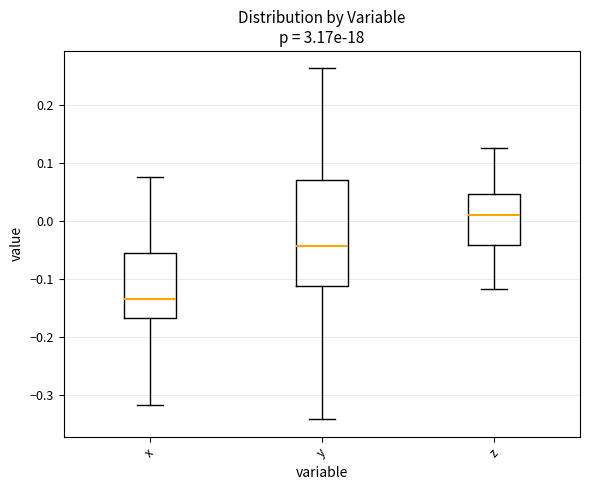

Reading left to right, transcribe this box plot: for each box, give where its median line is, the range the box spans, and where its two whiskers end, as read against the y-axis. The values are not printed on the chart, so give them approximately, as read against the axis.

x: median -0.13, box -0.17 to -0.06, whiskers -0.32 to 0.08
y: median -0.04, box -0.11 to 0.07, whiskers -0.34 to 0.26
z: median 0.01, box -0.04 to 0.05, whiskers -0.12 to 0.13